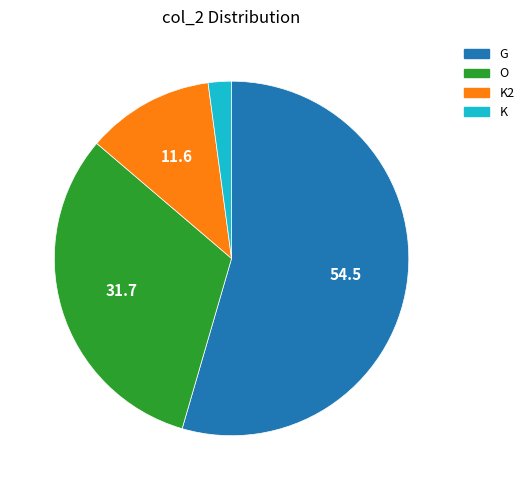

Is the sum of K and K2 greater than half?

No